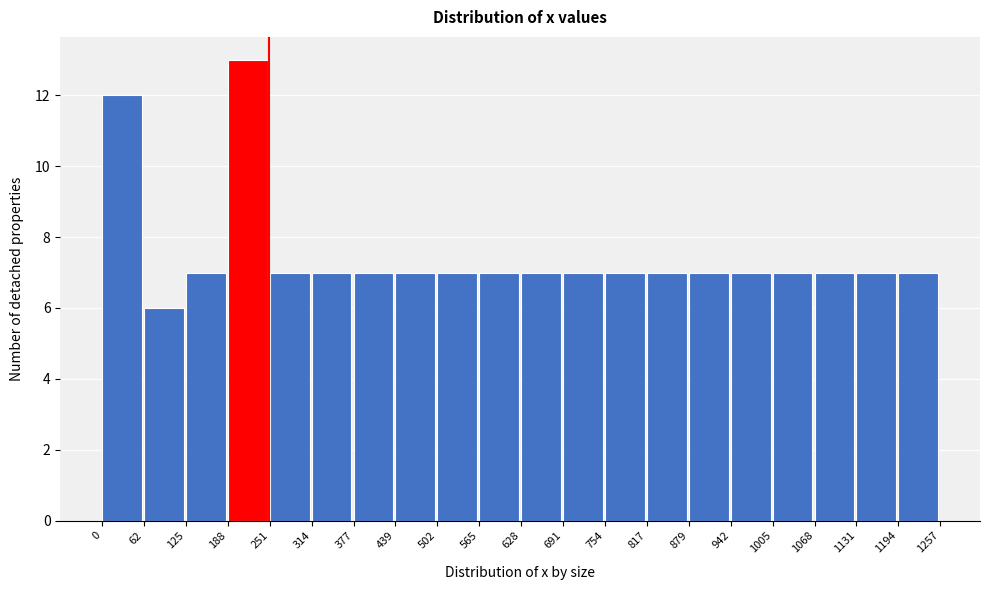

Over which range of the x-axis is the bar tallest?

188 to 251